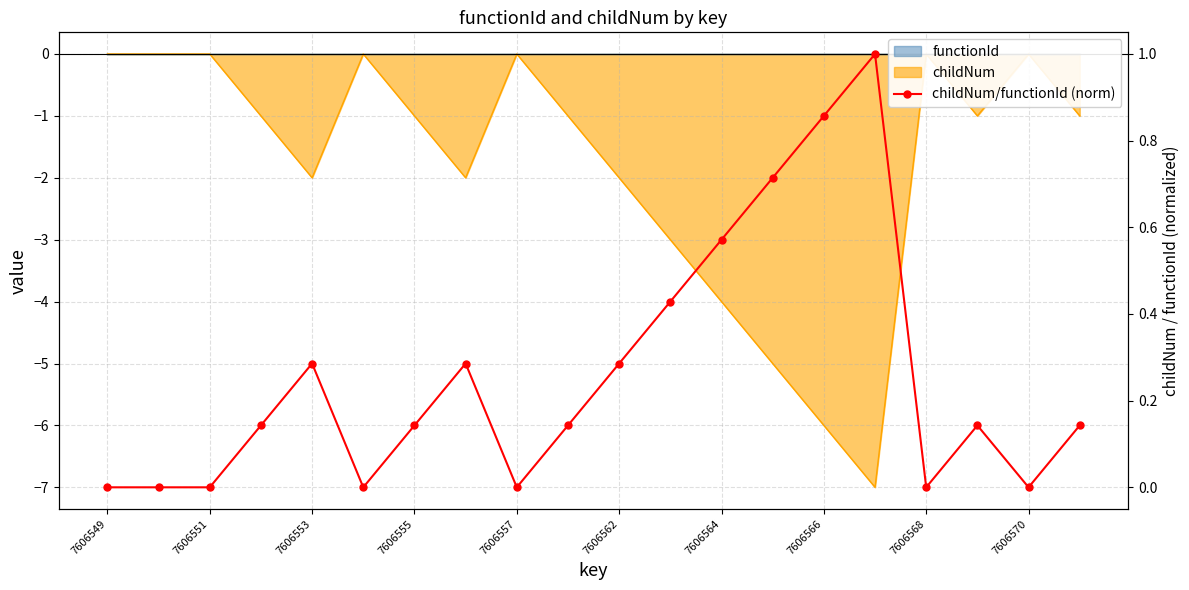

What position from the left is 7606555?

4